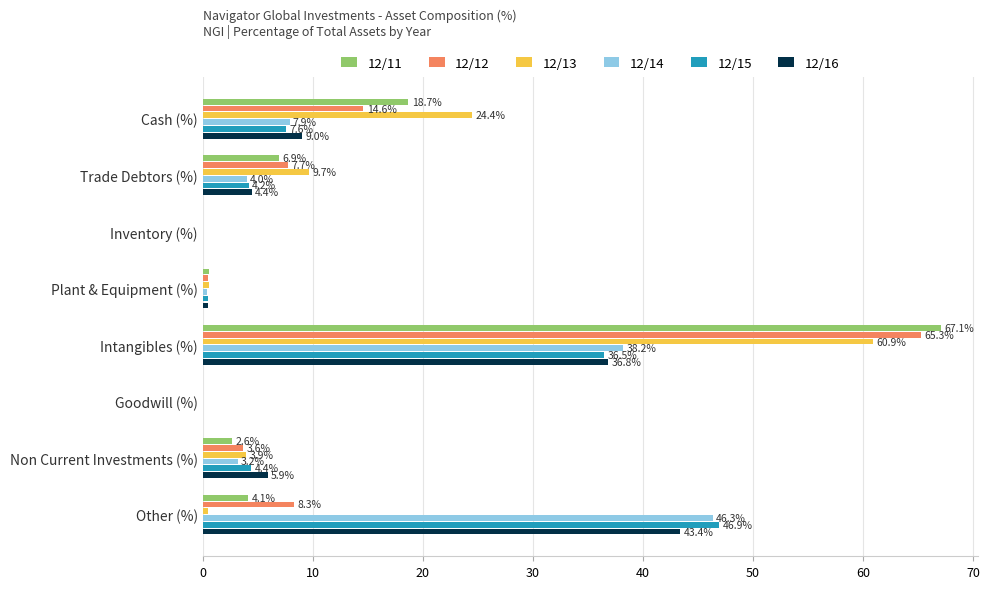

What are all the series names shown in the legend?

12/11, 12/12, 12/13, 12/14, 12/15, 12/16